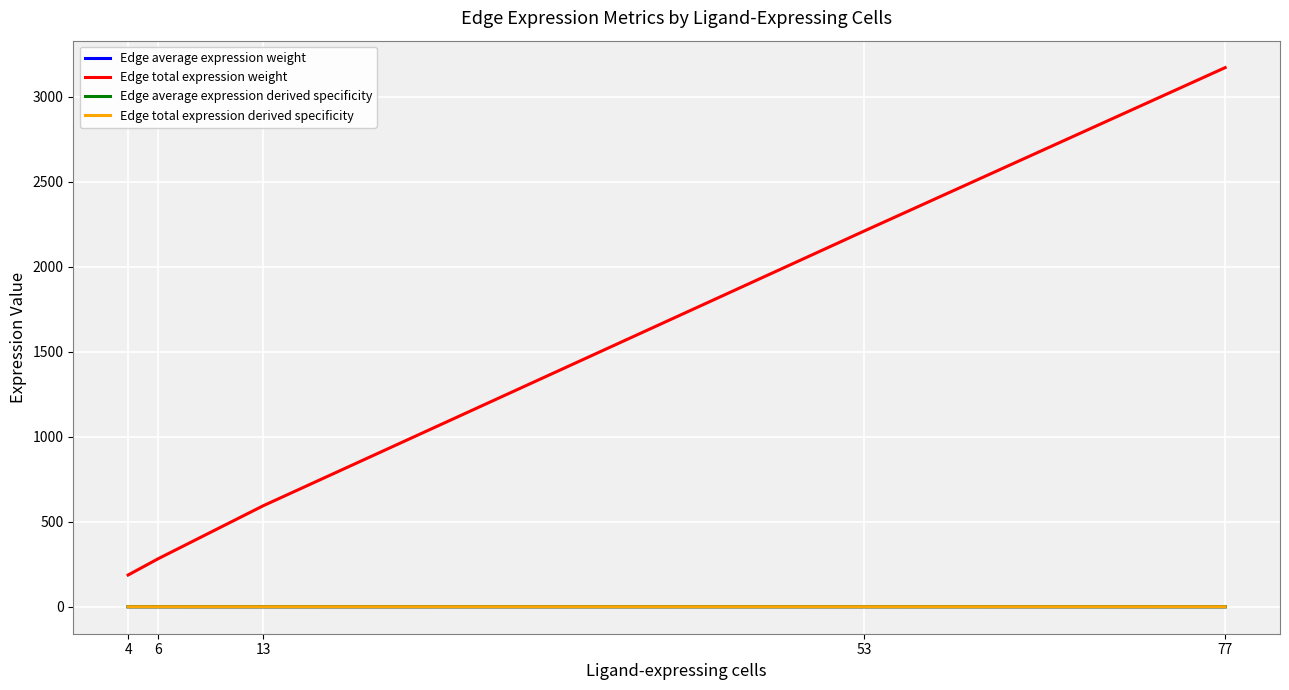

At which category is the sum across all series the highest?

77